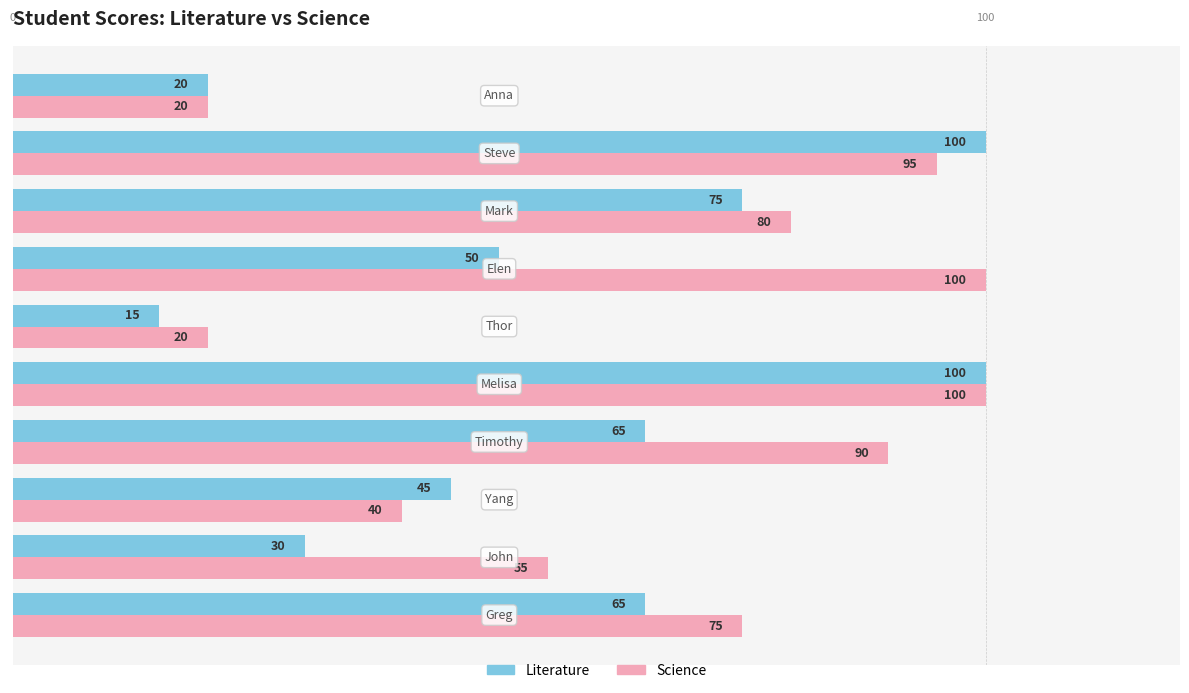

What is the greatest value displayed?

100